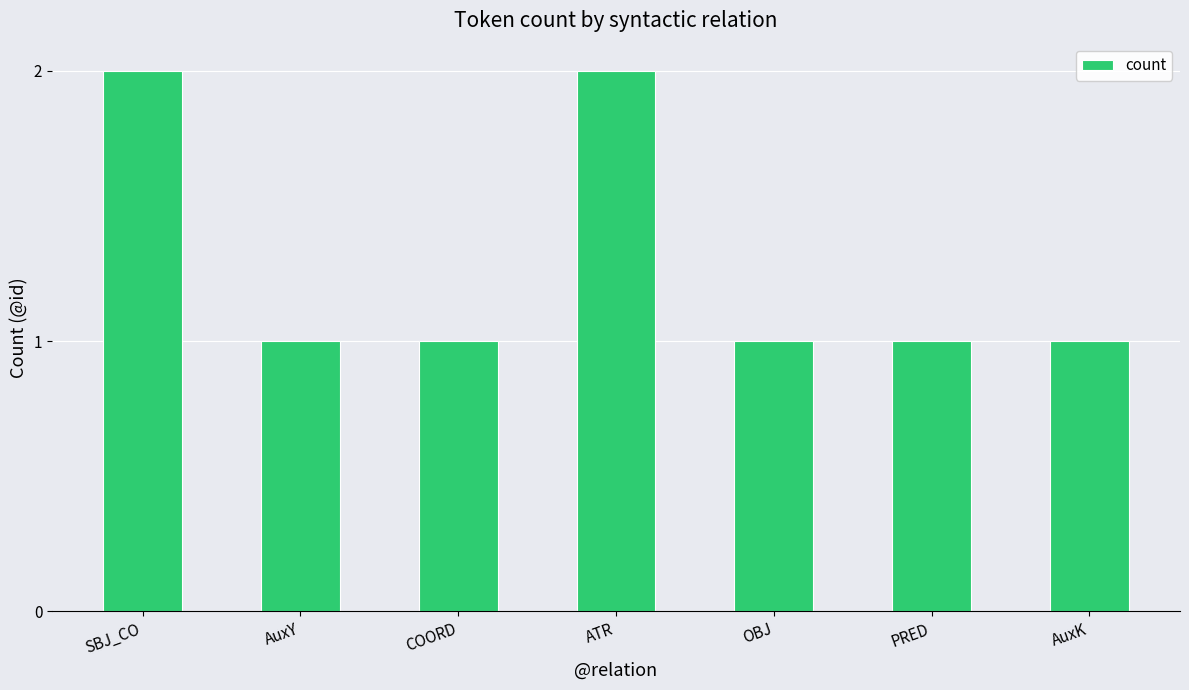

What position from the left is COORD?

3